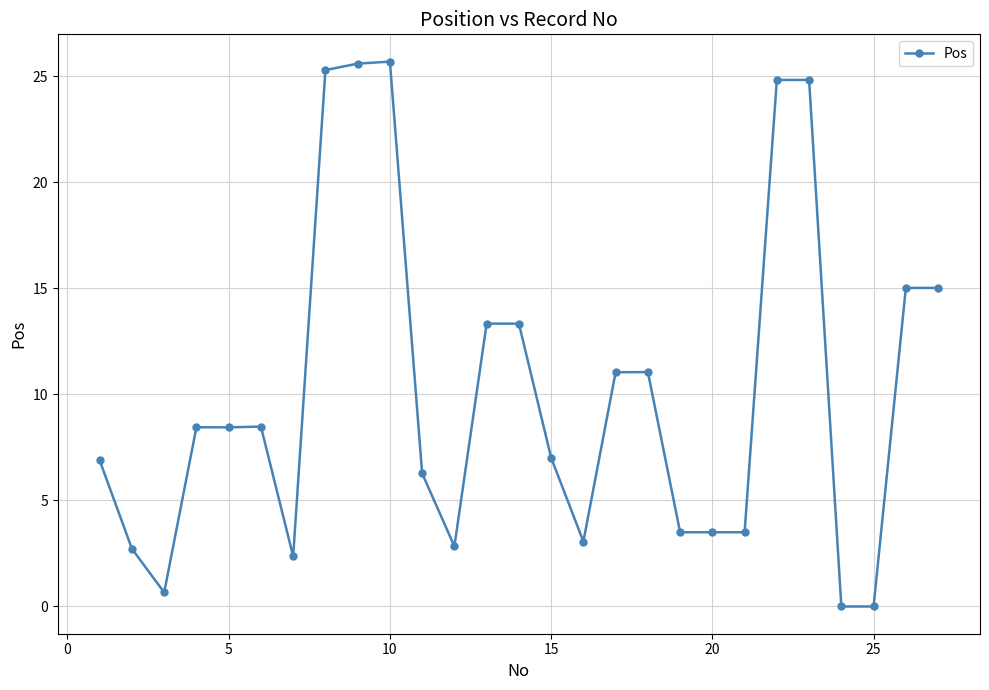

What is the greatest value displayed?

25.7